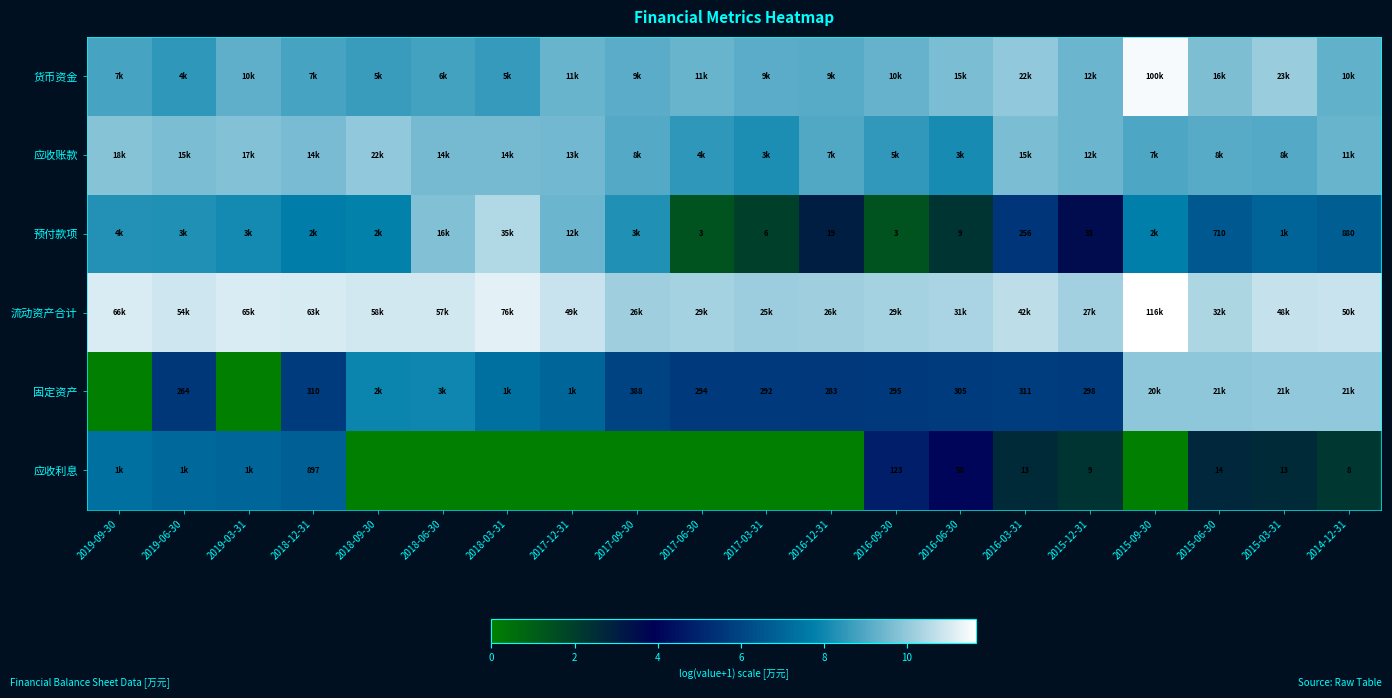

What is the difference between the maximum and minimum values in the 预付款项 series?

9.1